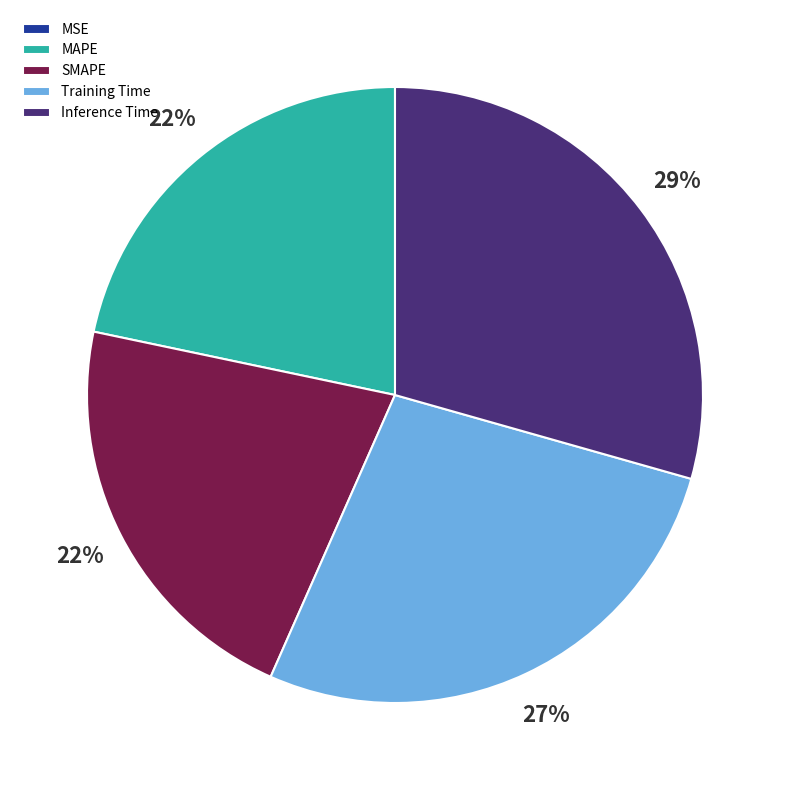

Is there any slice that represents more than half of the pie?

No